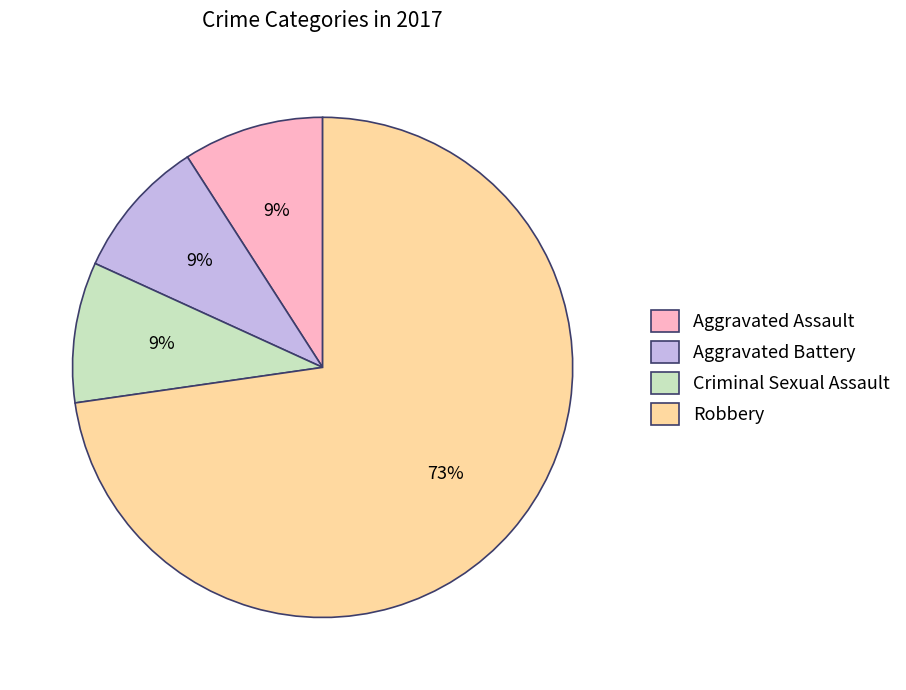

Do Criminal Sexual Assault and Robbery together represent more than half of the pie?

Yes